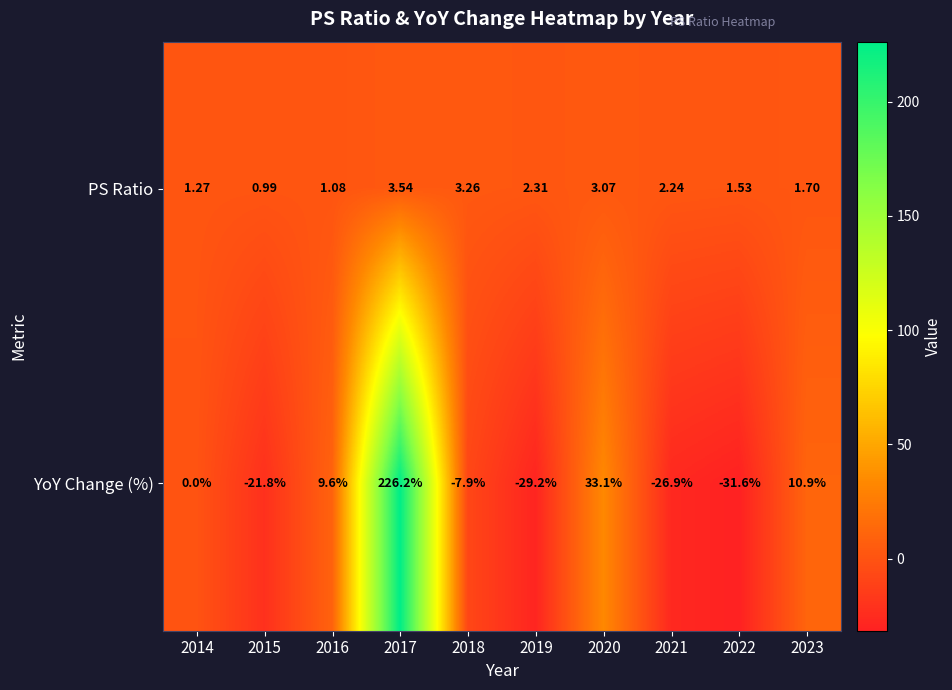

At which category is the sum across all series the highest?

2017